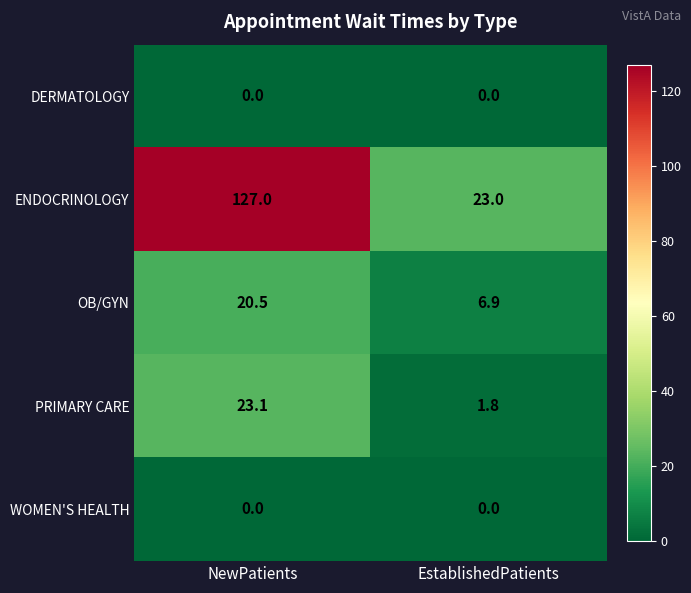

Reading left to right, extract all data points from this chart.

DERMATOLOGY: NewPatients=0.0	EstablishedPatients=0.0
ENDOCRINOLOGY: NewPatients=127.0	EstablishedPatients=23.0
OB/GYN: NewPatients=20.5	EstablishedPatients=6.9
PRIMARY CARE: NewPatients=23.1	EstablishedPatients=1.8
WOMEN'S HEALTH: NewPatients=0.0	EstablishedPatients=0.0